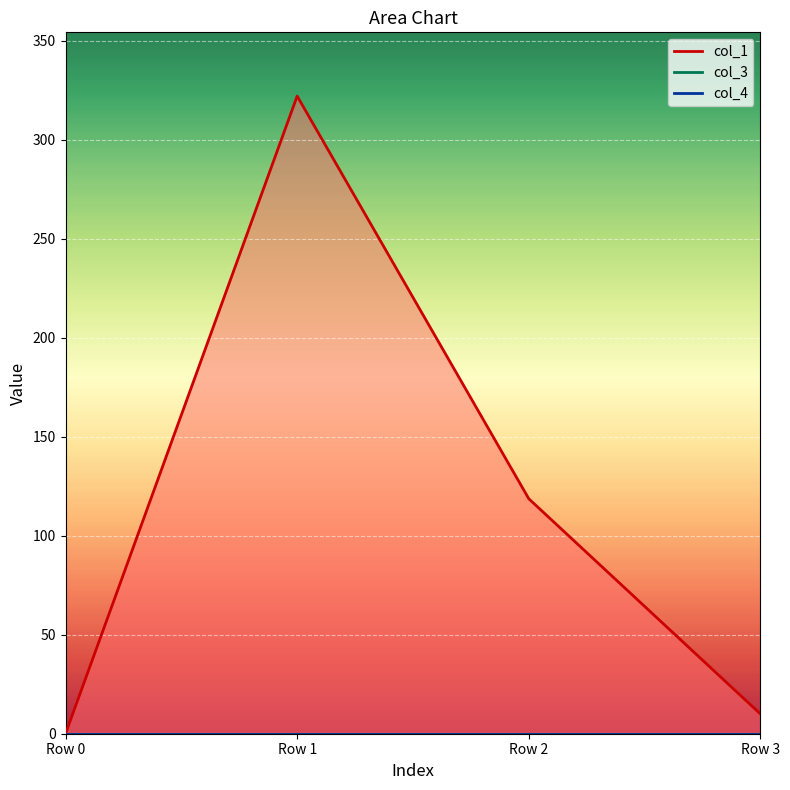

How many data points in col_1 are less than 118?

2